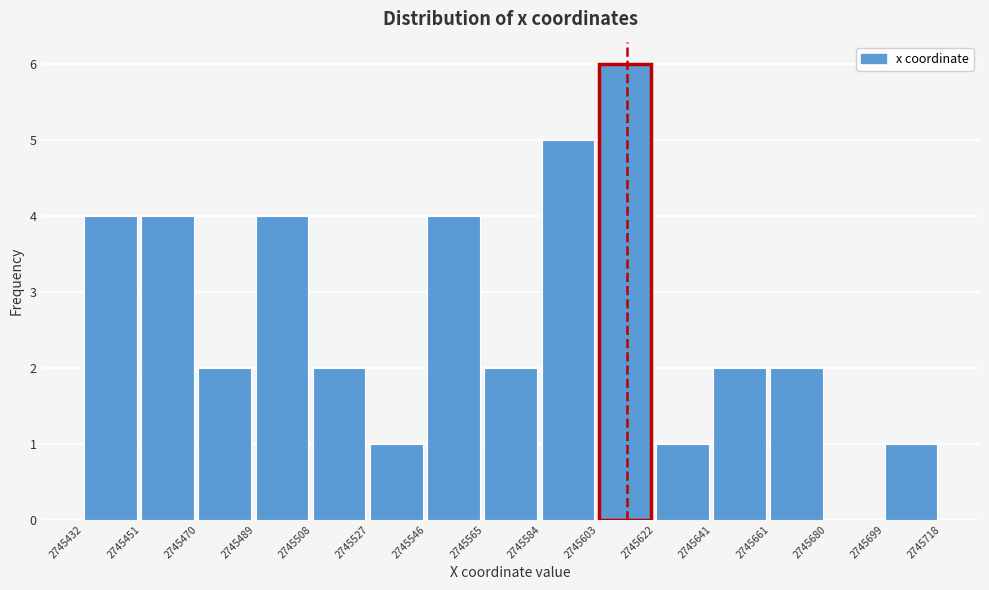

Which range on the x-axis has the tallest bar?

2745603 to 2745622